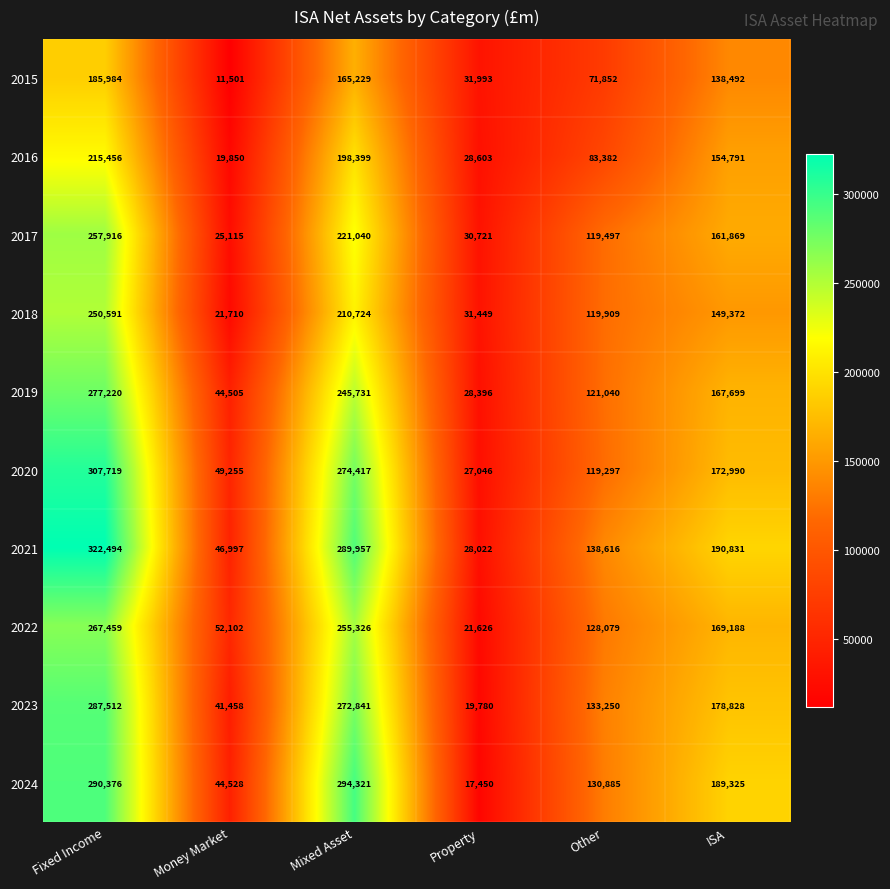

Rank the series at Other from lowest to highest value.

2015, 2016, 2020, 2017, 2018, 2019, 2022, 2024, 2023, 2021